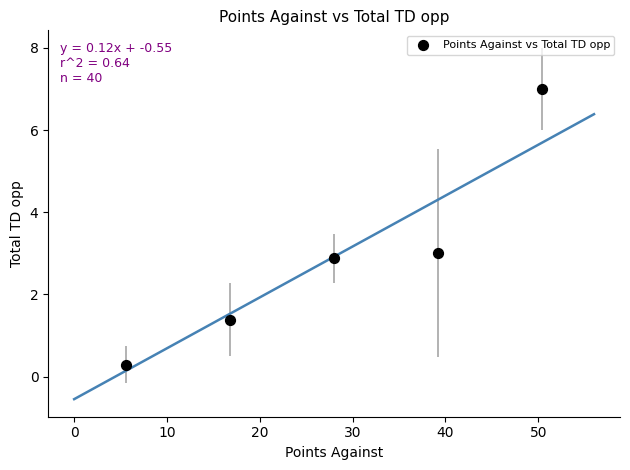

What is the average Y value?

2.9